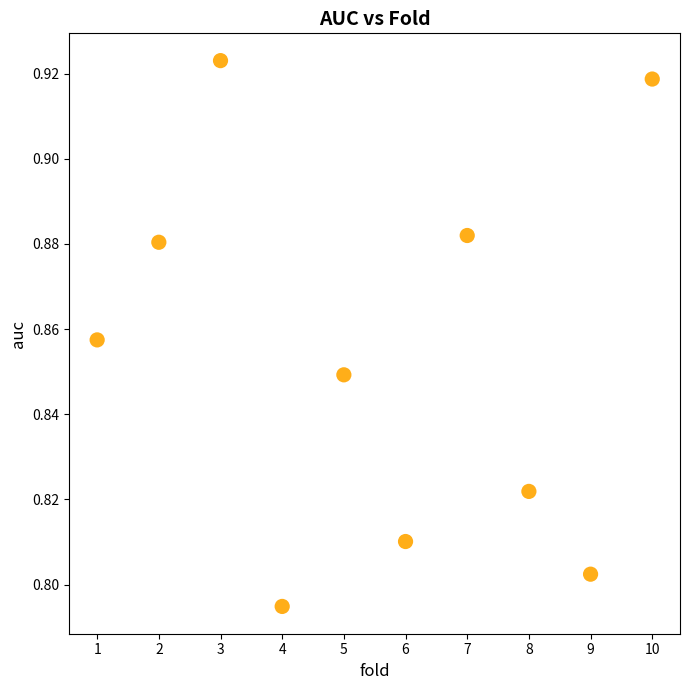

What is the average X value?

5.5